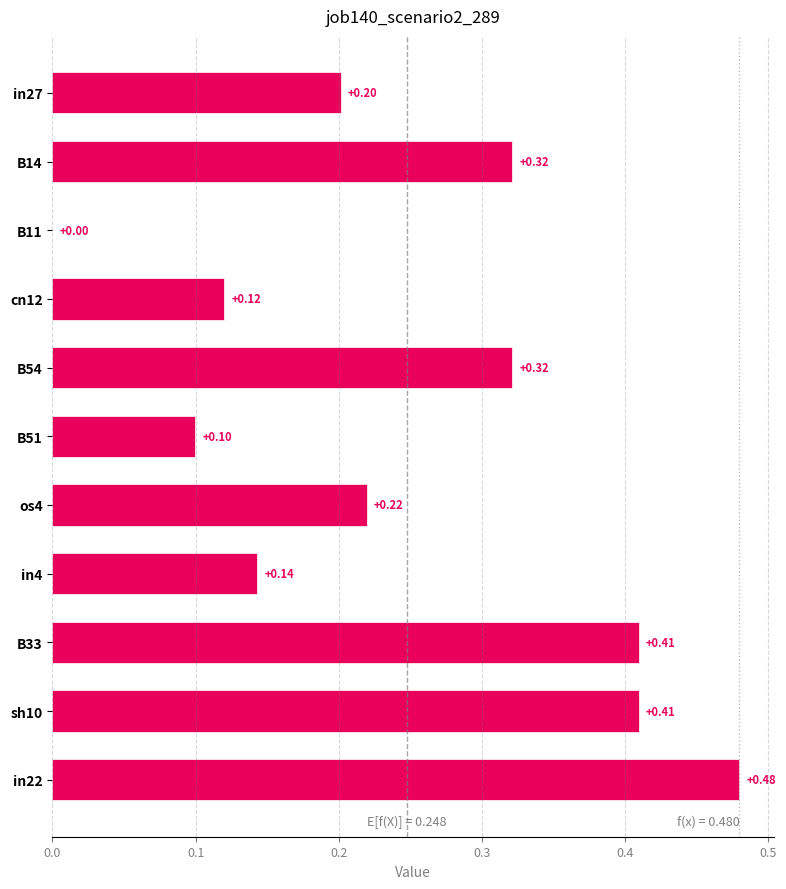

What is the sum of all values?

2.7